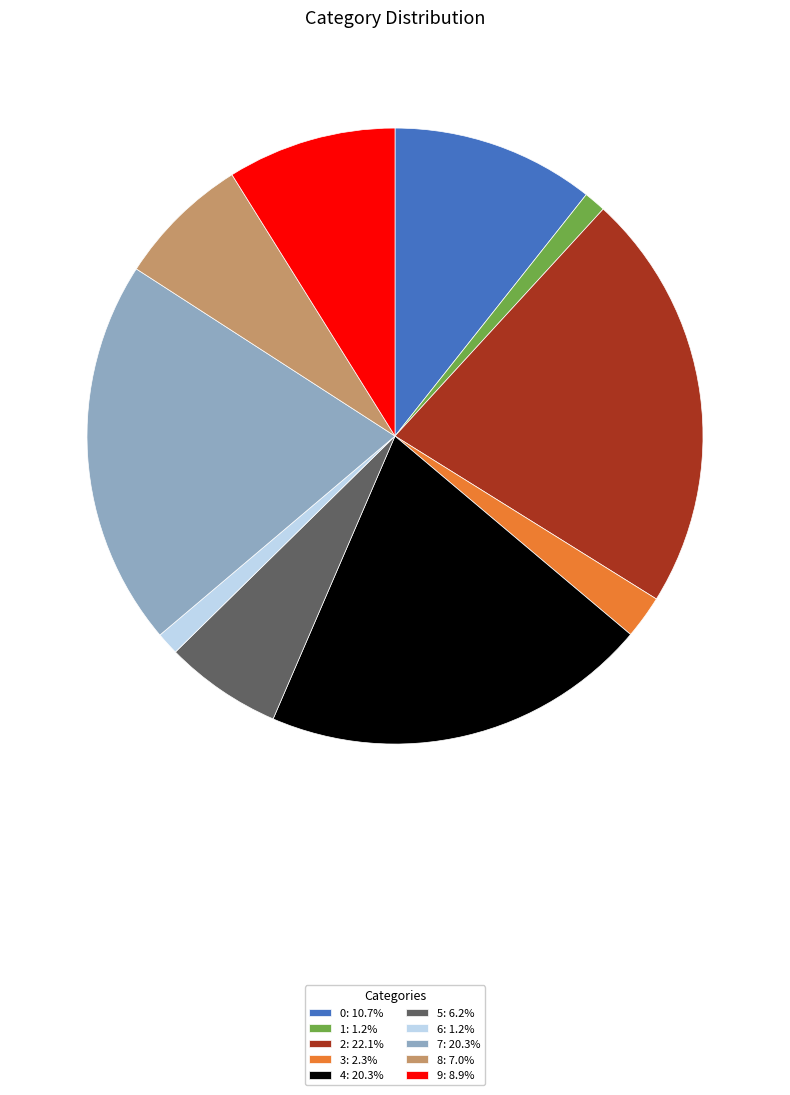

Combined, do 1: 1.2% and 3: 2.3% account for over 50%?

No